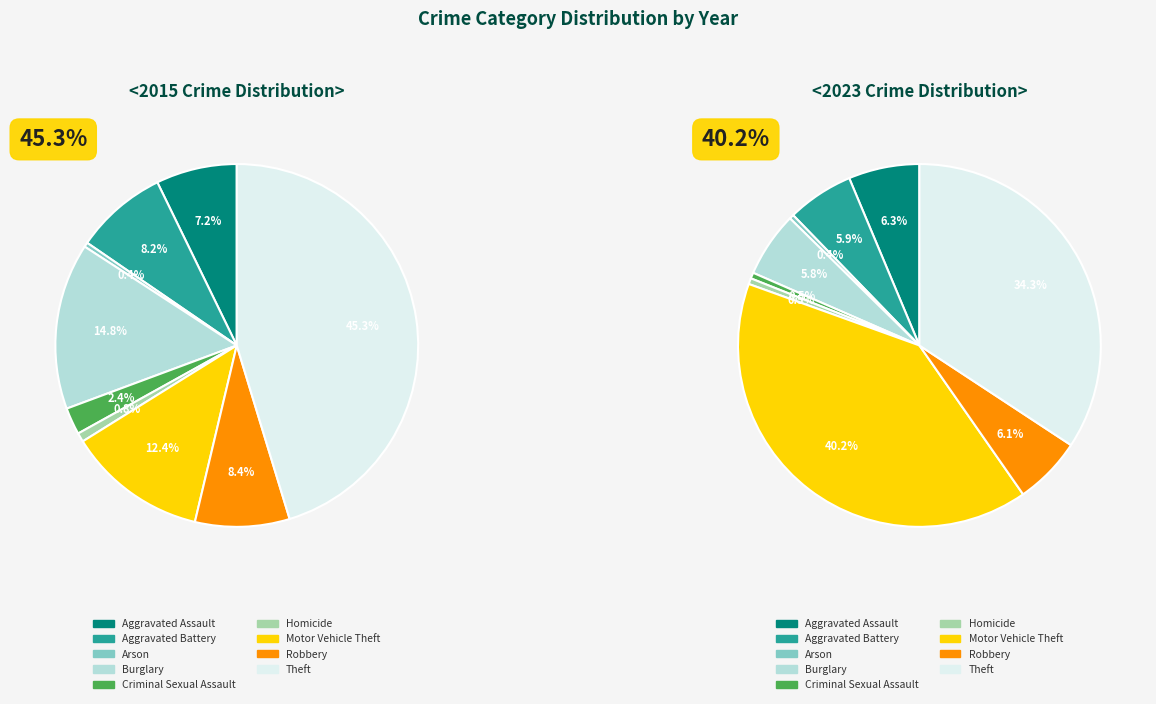

How many slices are in this pie chart?

9